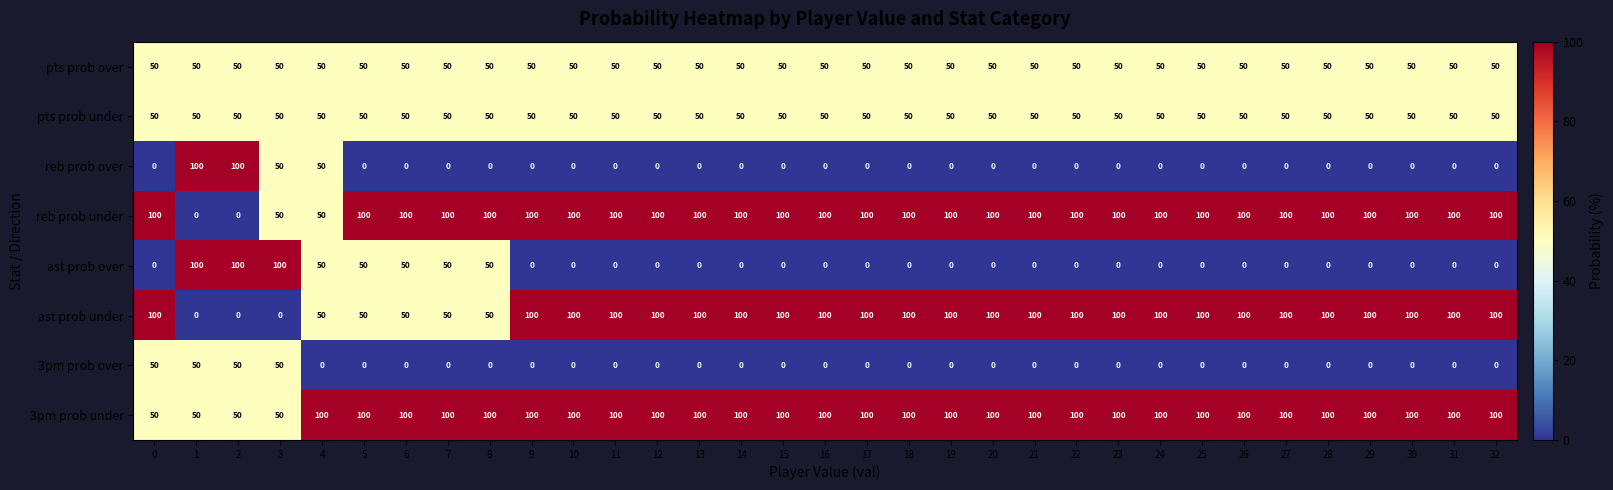

What is the difference between the highest and lowest values at 14?

100